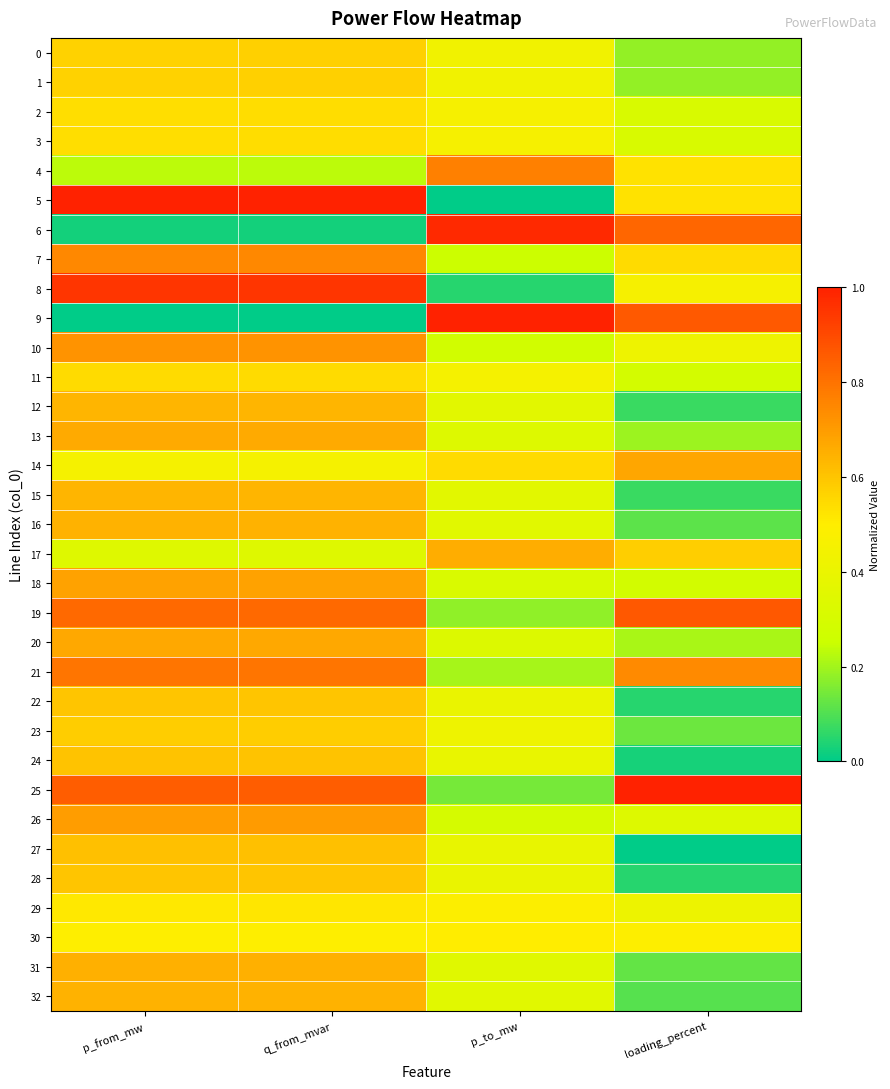

Between p_from_mw and p_to_mw, which series saw the biggest shift?

5